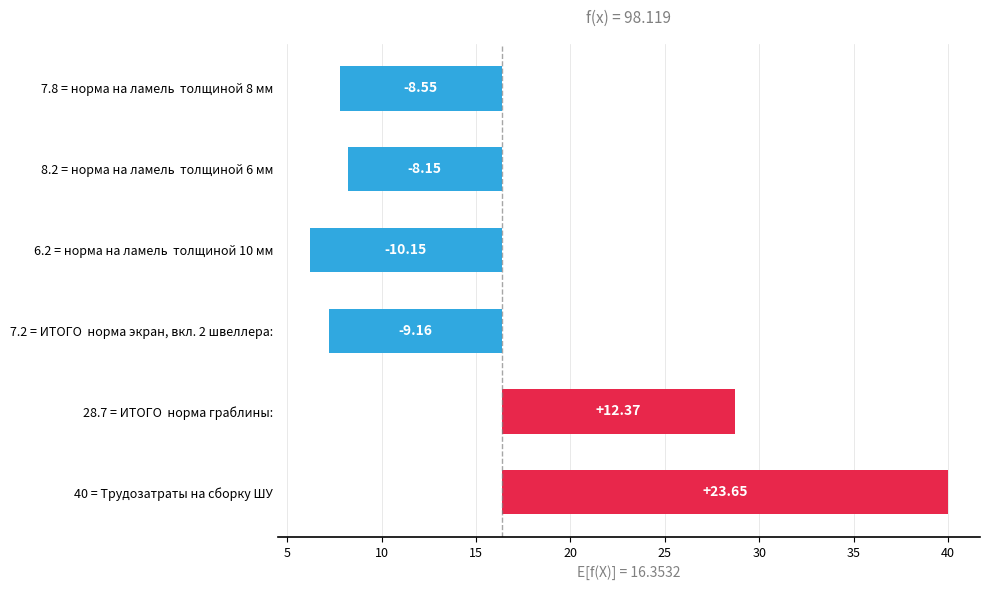

What is the greatest value displayed?

23.6